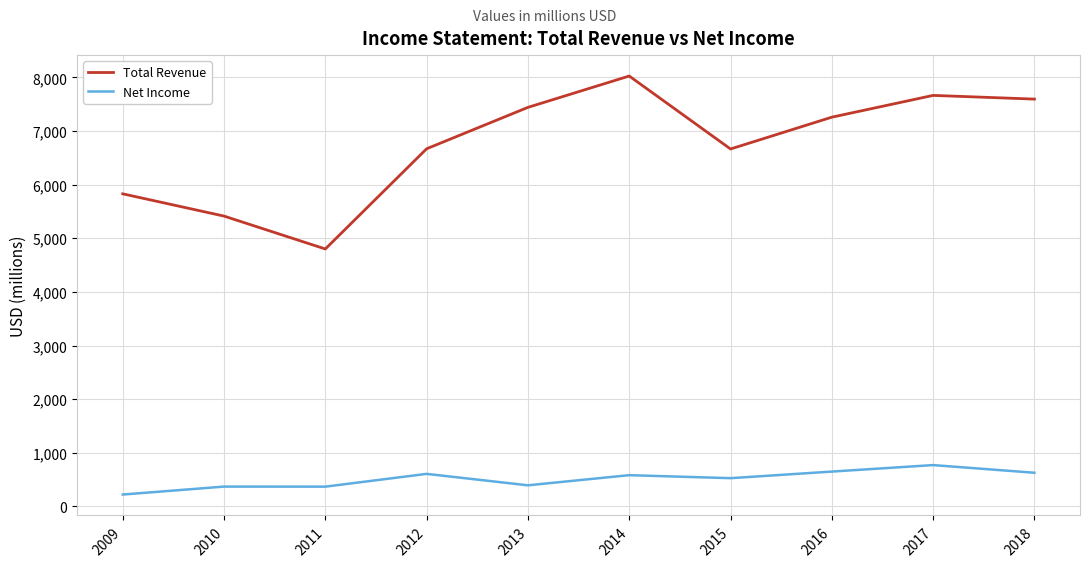

Which series has the widest spread of values?

Total Revenue